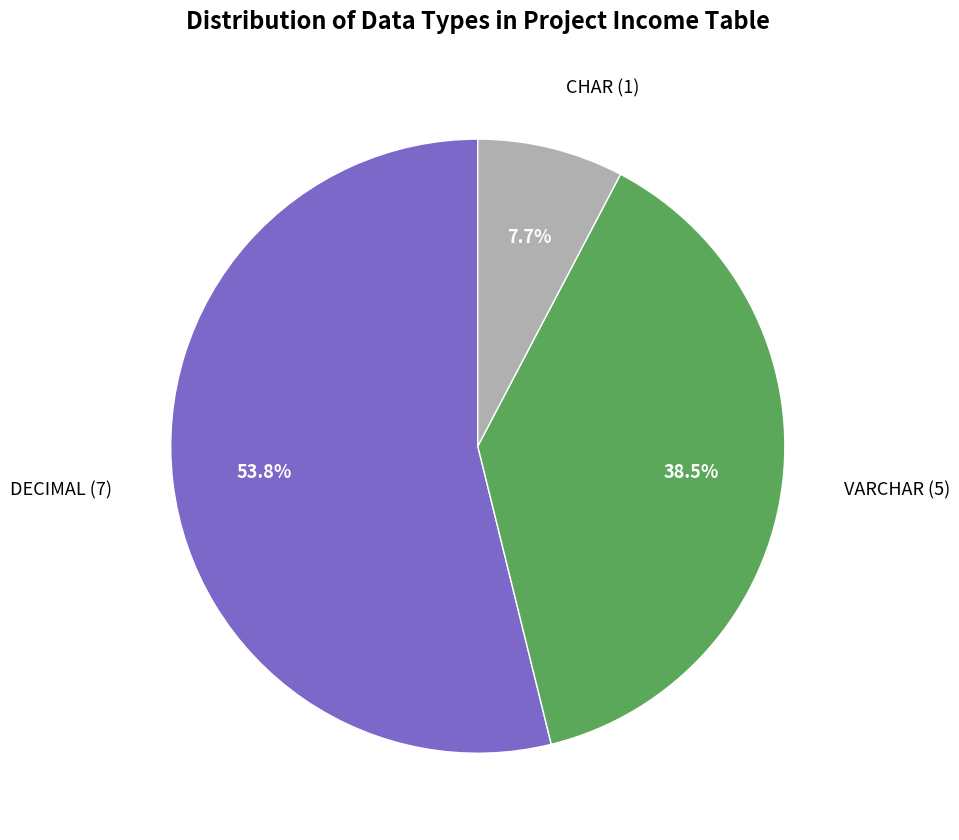

Which has a higher value, DECIMAL (7) or CHAR (1)?

DECIMAL (7)